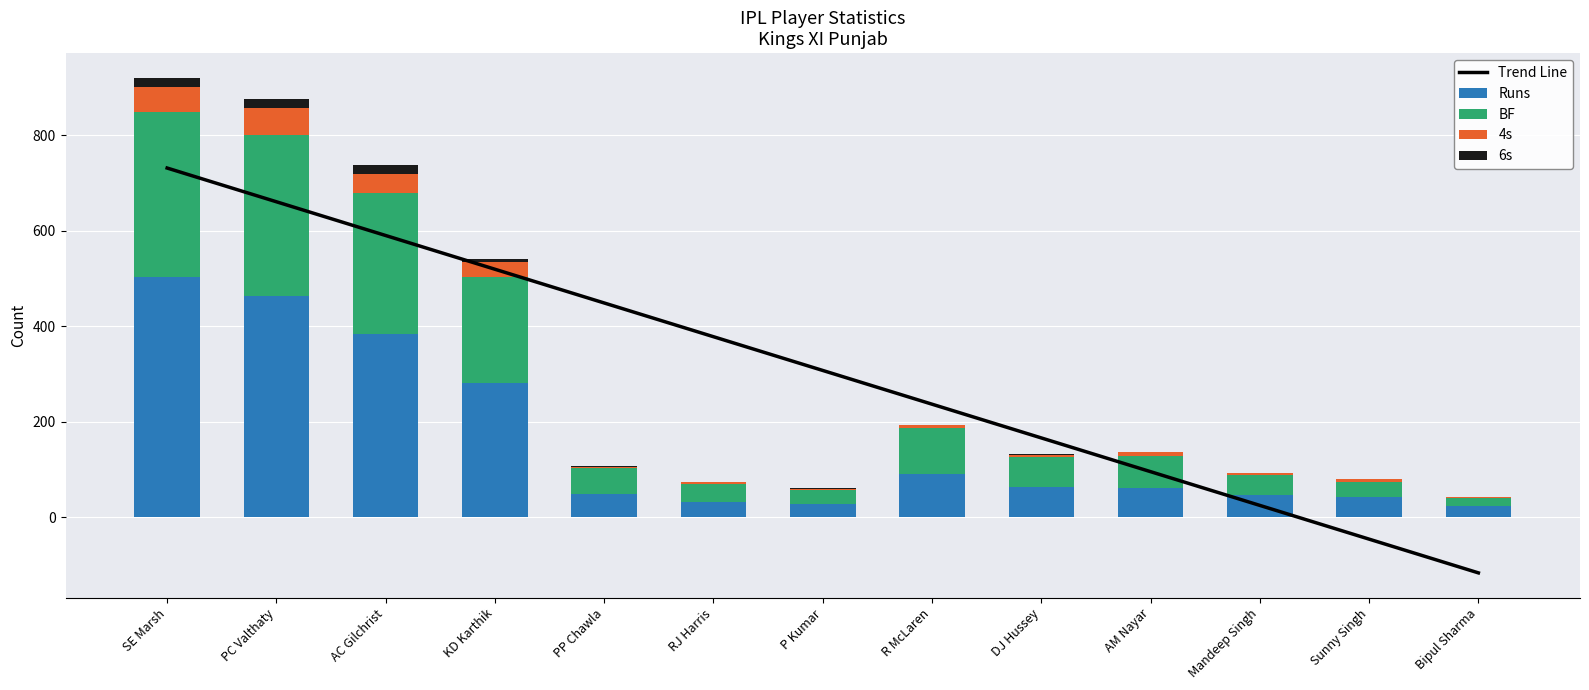

Which has a higher value, PP Chawla or SE Marsh?

SE Marsh